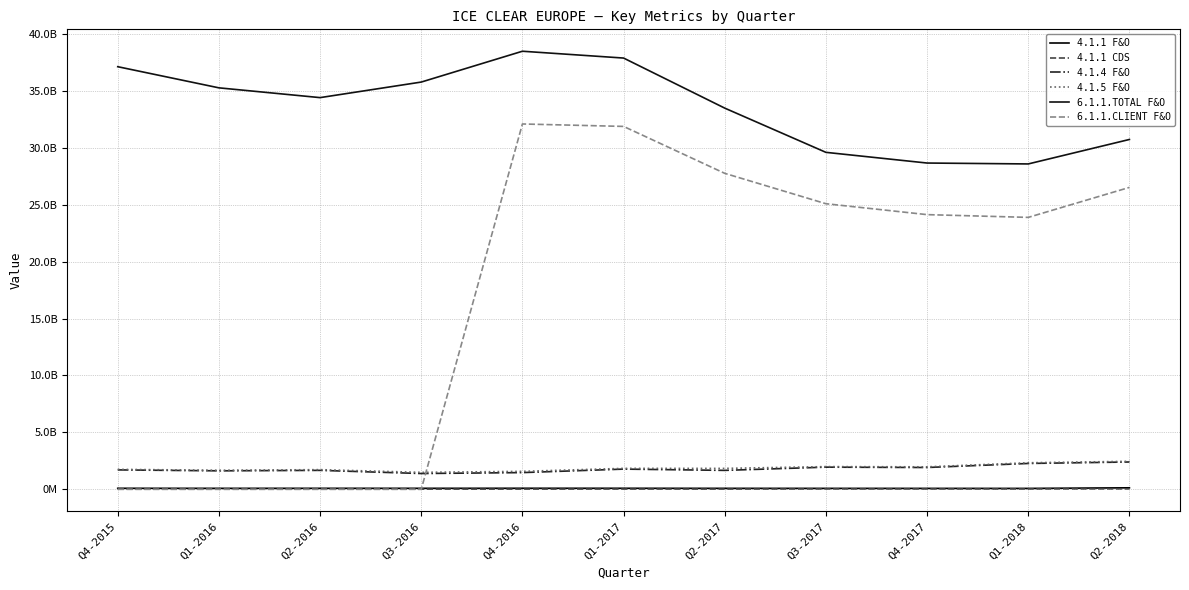

Which series has the largest total across all categories?

6.1.1.TOTAL F&O